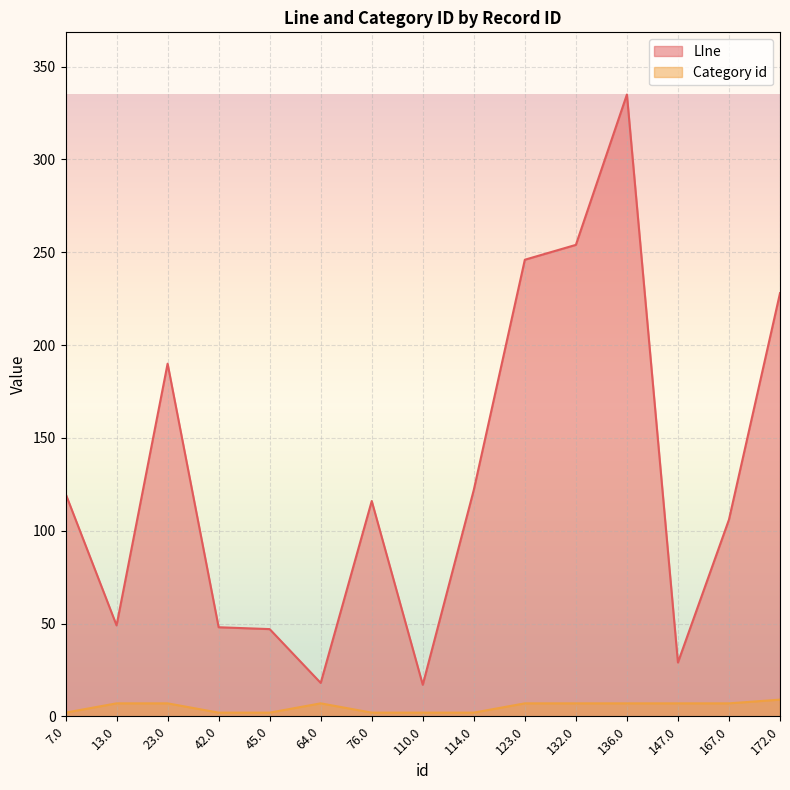

Which series has the largest total across all categories?

LIne